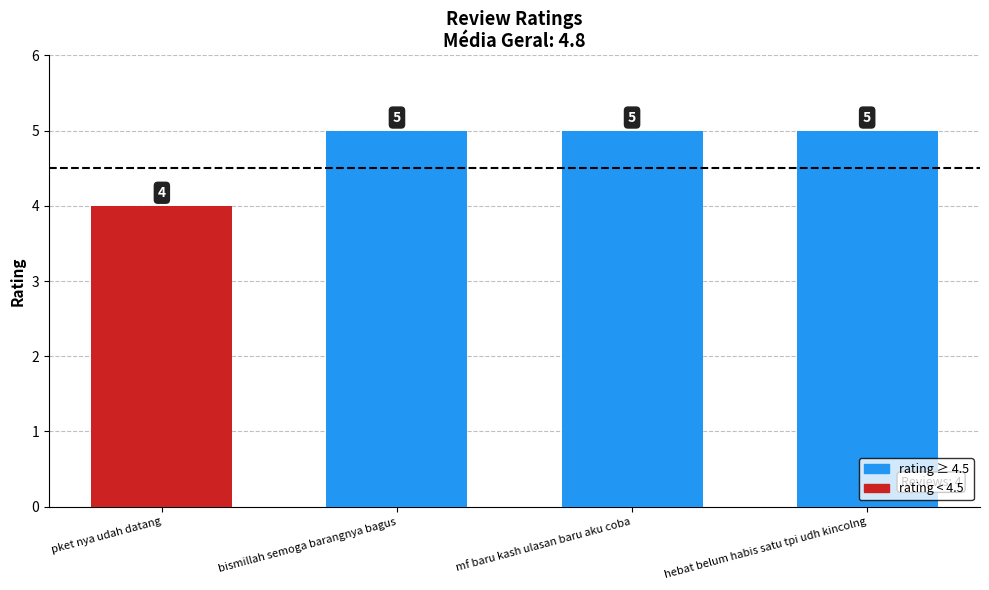

How many bars are there in total?

4